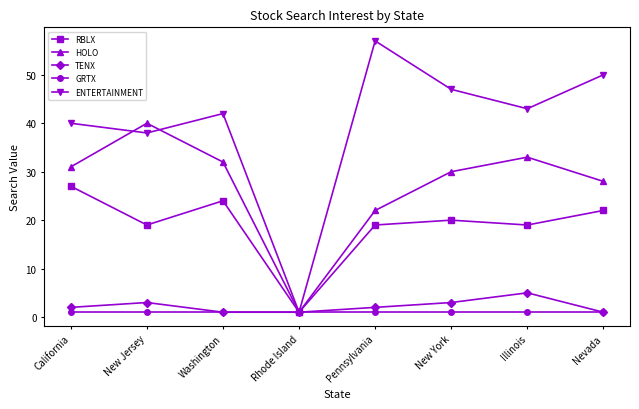

Reading right to left, list all the values displayed in this chart.

RBLX: Nevada=22	Illinois=19	New York=20	Pennsylvania=19	Rhode Island=1	Washington=24	New Jersey=19	California=27
HOLO: Nevada=28	Illinois=33	New York=30	Pennsylvania=22	Rhode Island=1	Washington=32	New Jersey=40	California=31
TENX: Nevada=1	Illinois=5	New York=3	Pennsylvania=2	Rhode Island=1	Washington=1	New Jersey=3	California=2
GRTX: Nevada=1	Illinois=1	New York=1	Pennsylvania=1	Rhode Island=1	Washington=1	New Jersey=1	California=1
ENTERTAINMENT: Nevada=50	Illinois=43	New York=47	Pennsylvania=57	Rhode Island=1	Washington=42	New Jersey=38	California=40